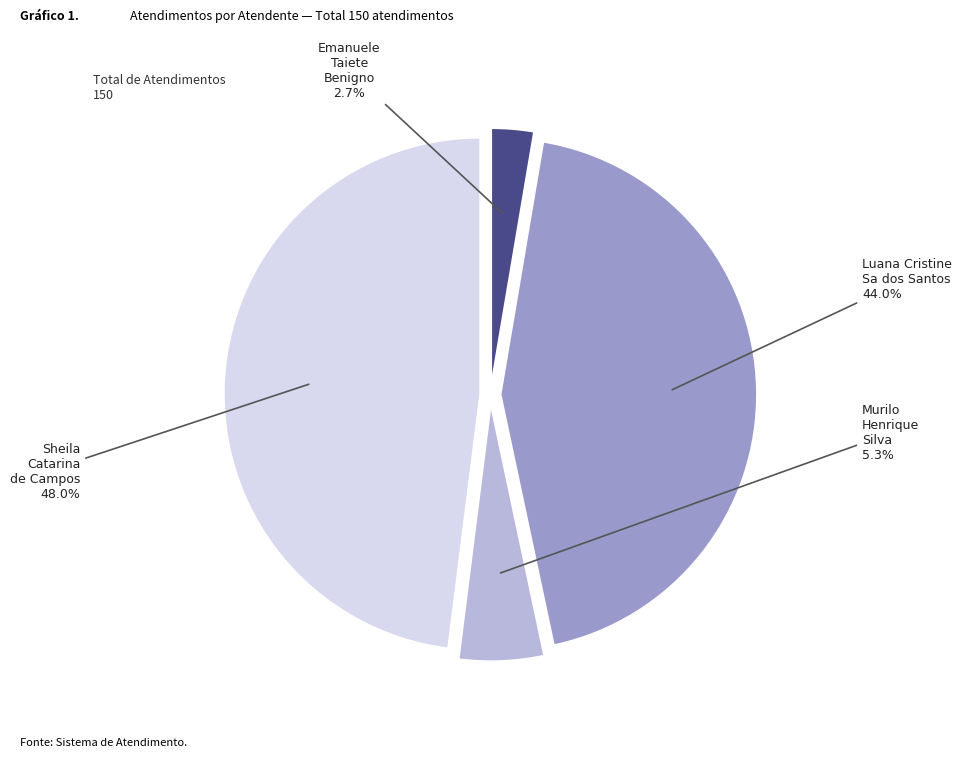

True or false: Sheila Catarina de Campos accounts for 48% of the total.

True